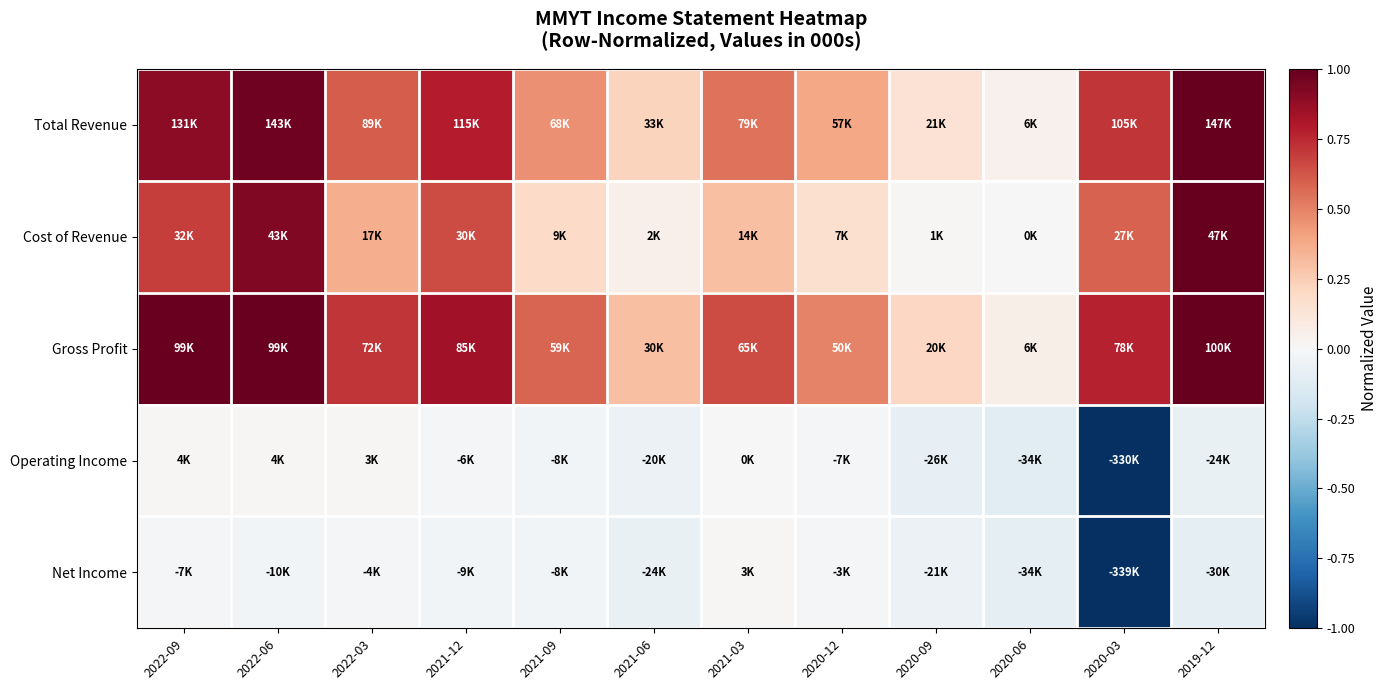

What is the maximum value shown in the chart?

1.0